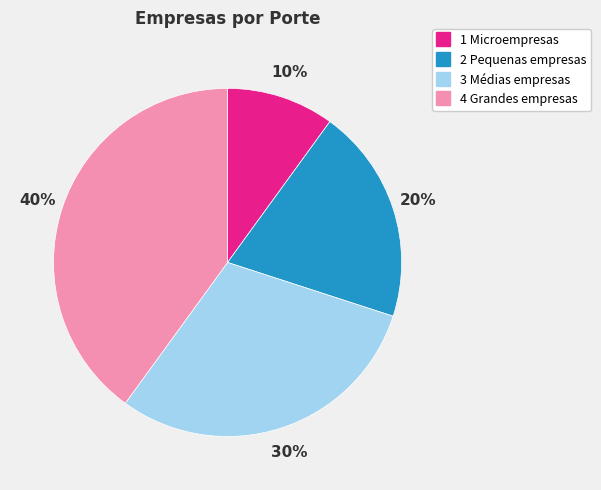

To the nearest percent, what is the combined percentage of 3 Médias empresas and 4 Grandes empresas?

70%